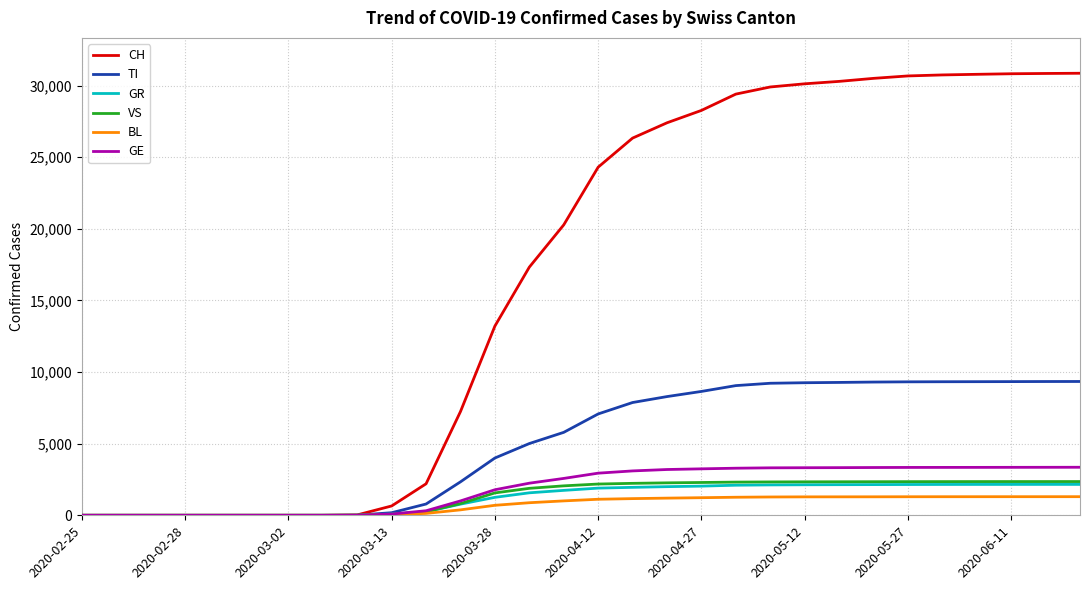

What is the greatest value displayed?

30863